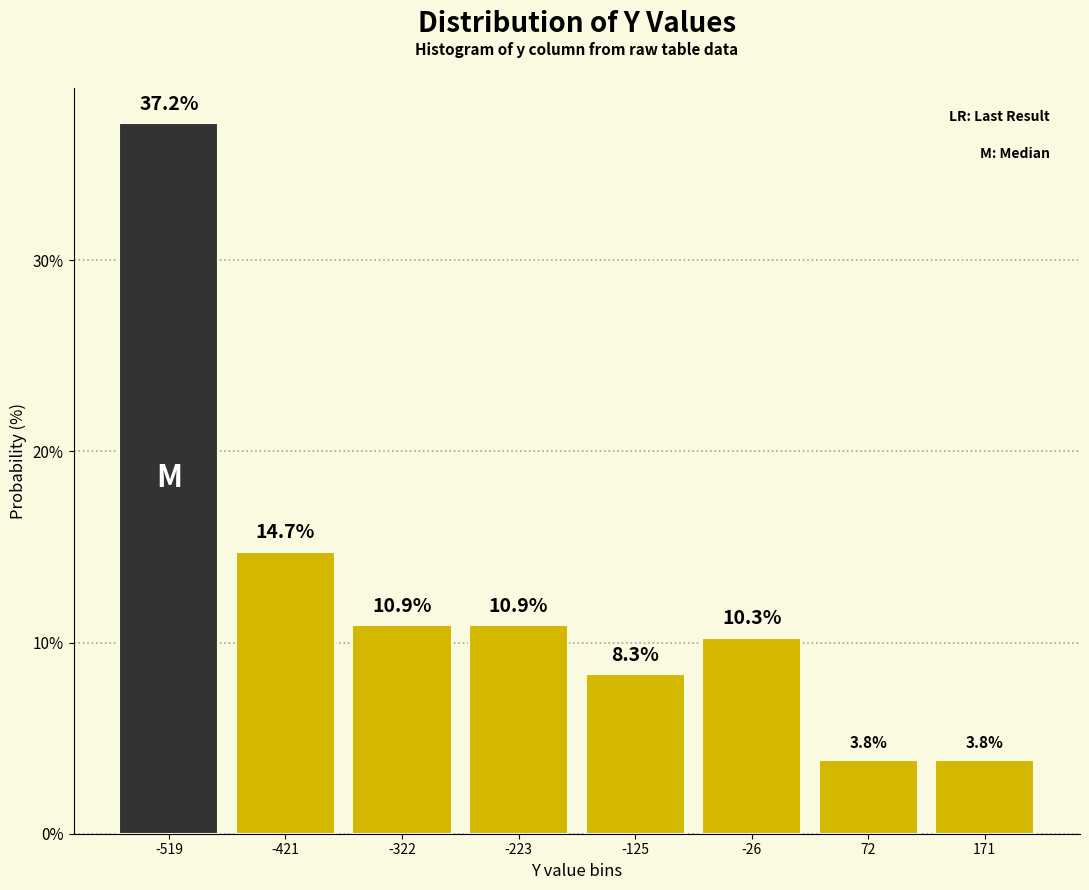

What is the height of the bar covering 20 to 120 on the x-axis? The bar edges are not printed on the chart, so give them approximately, as read against the axis.

3.8